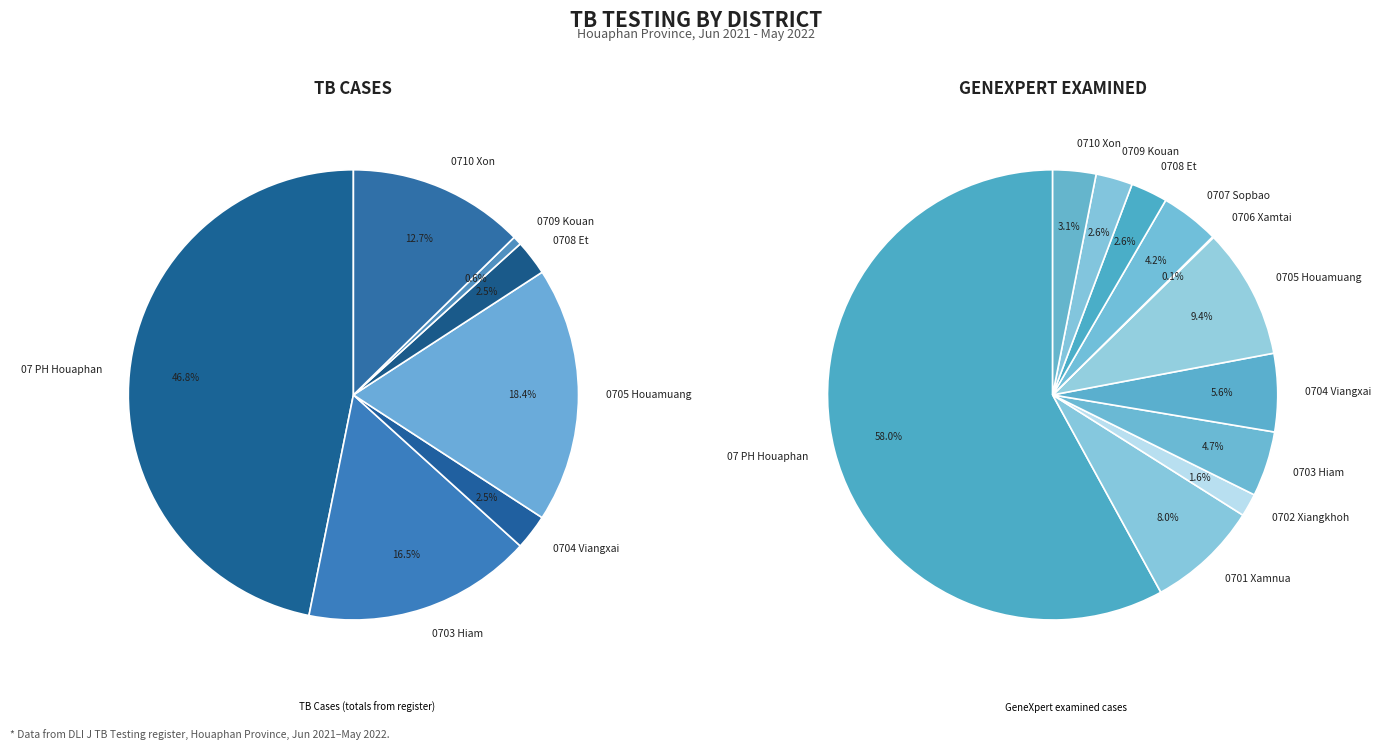

What percentage is the 0701 Xamnua slice, to the nearest percent?

8%